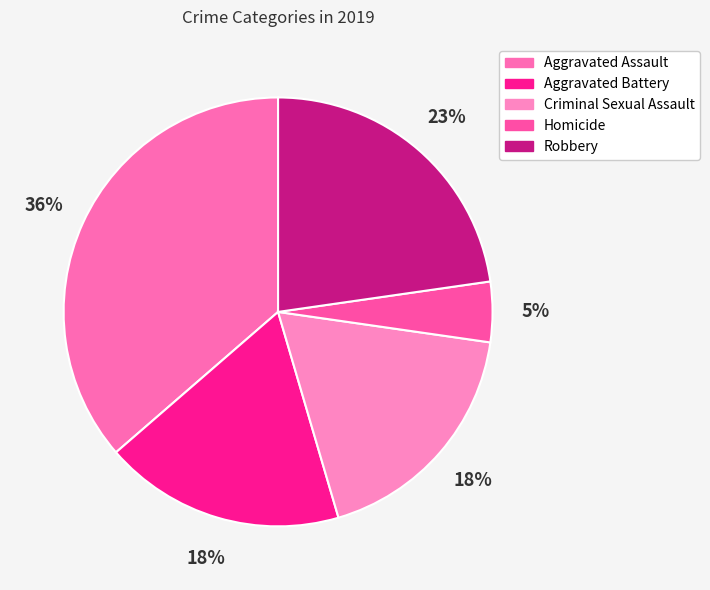

Which category has the biggest portion of the pie?

Aggravated Assault